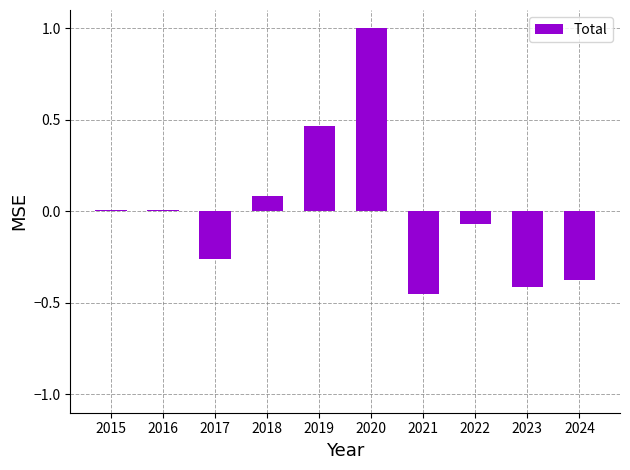

How many distinct data groups are displayed?

1